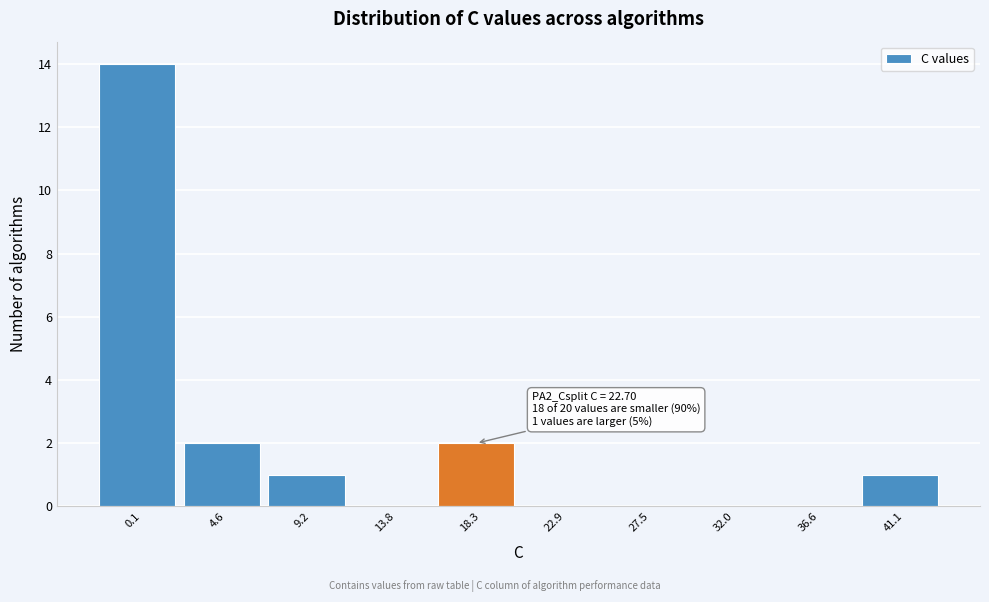

Reading right to left, list all the values displayed in this chart.

41.1=1	36.6=0	32.0=0	27.5=0	22.9=0	18.3=2	13.8=0	9.2=1	4.6=2	0.1=14